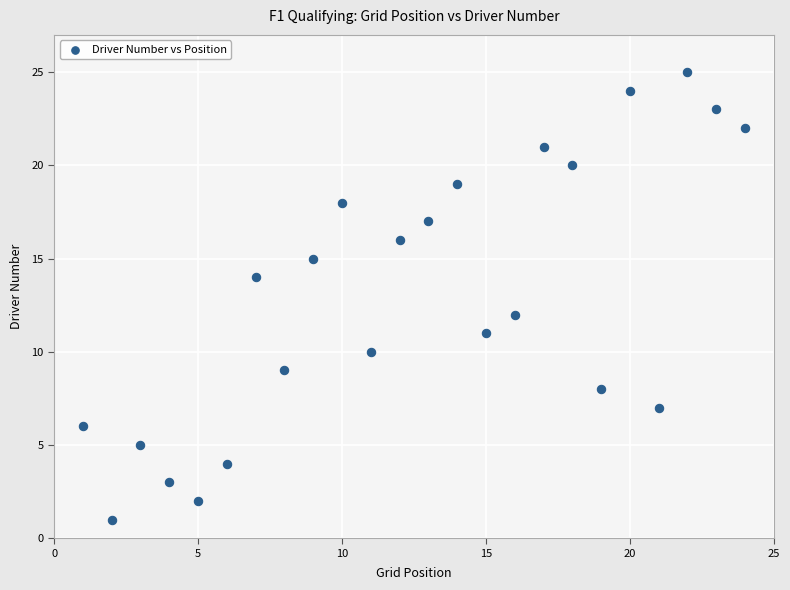

What is the range of X values (max minus min)?

23